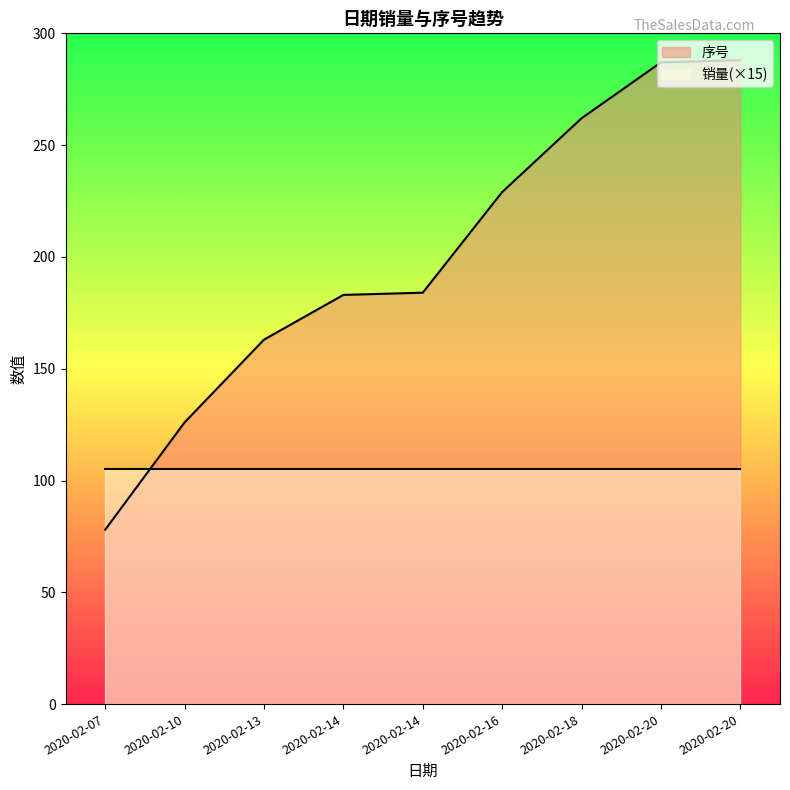

What is the value of the 4th point from the left?

183